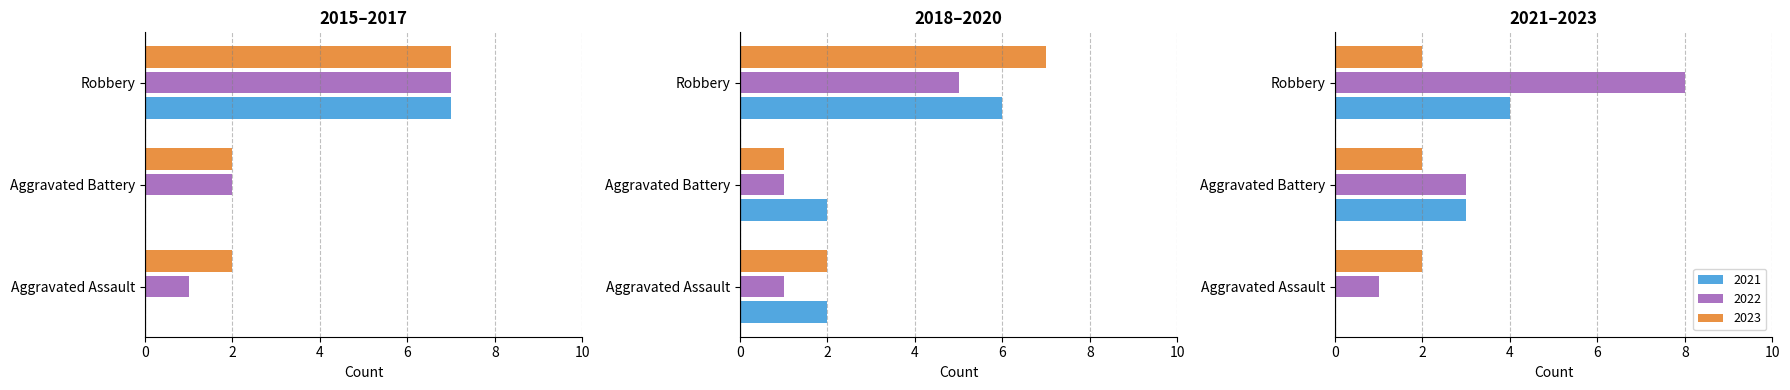

How many bars are there in total?

27